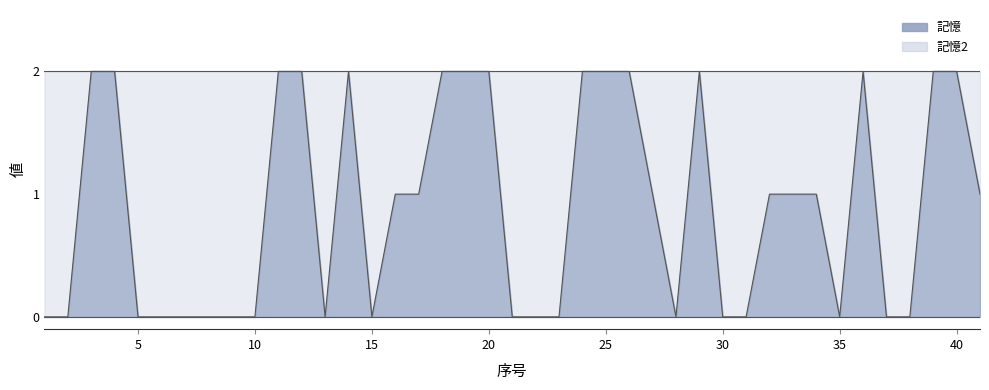

Which has a higher value, 9 or 4?

4